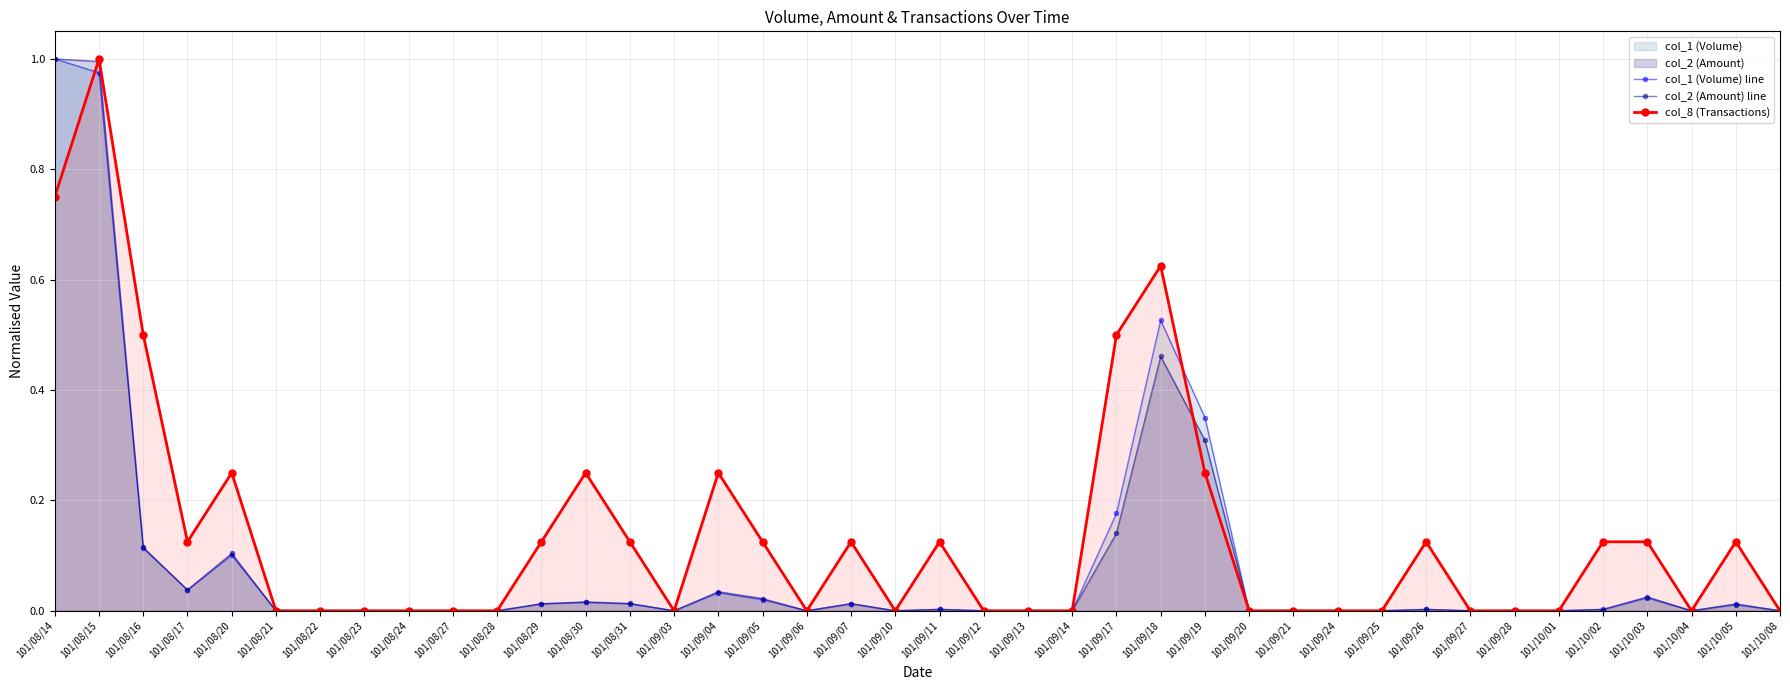

The col_1 (Volume) line series shows 0.0 at 101/09/04. True or false?

True